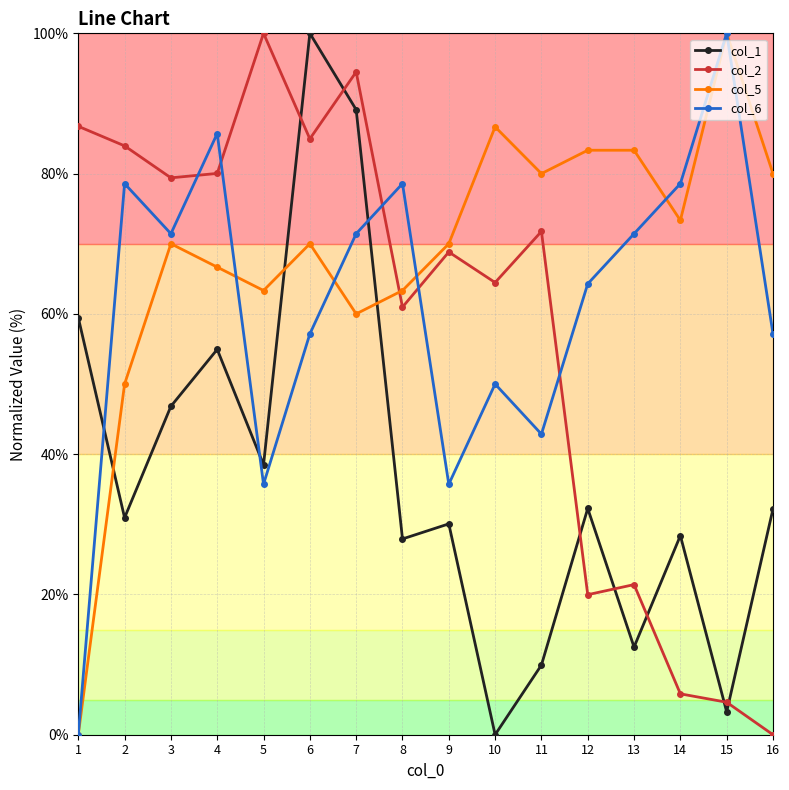

What is the greatest value displayed?

100.0